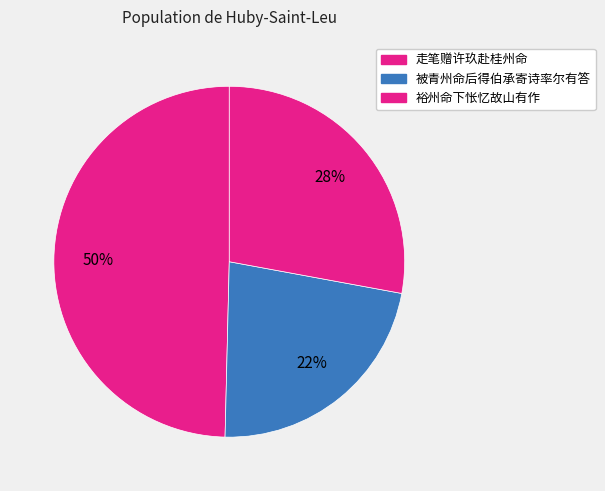

How many slices are in this pie chart?

3